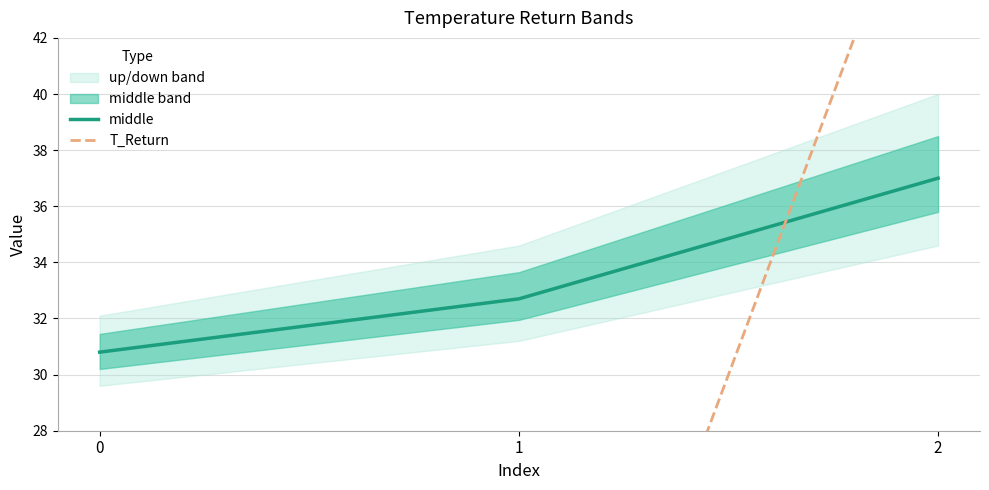

What value does the middle series have at 1?

32.7